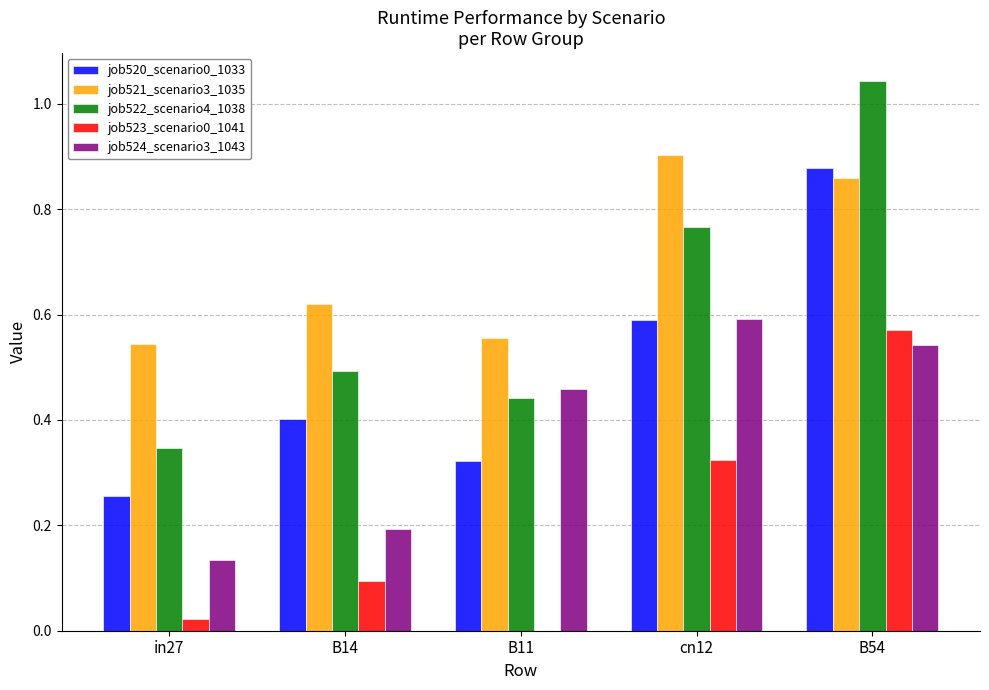

What is the sum of all job522_scenario4_1038 values?

3.1